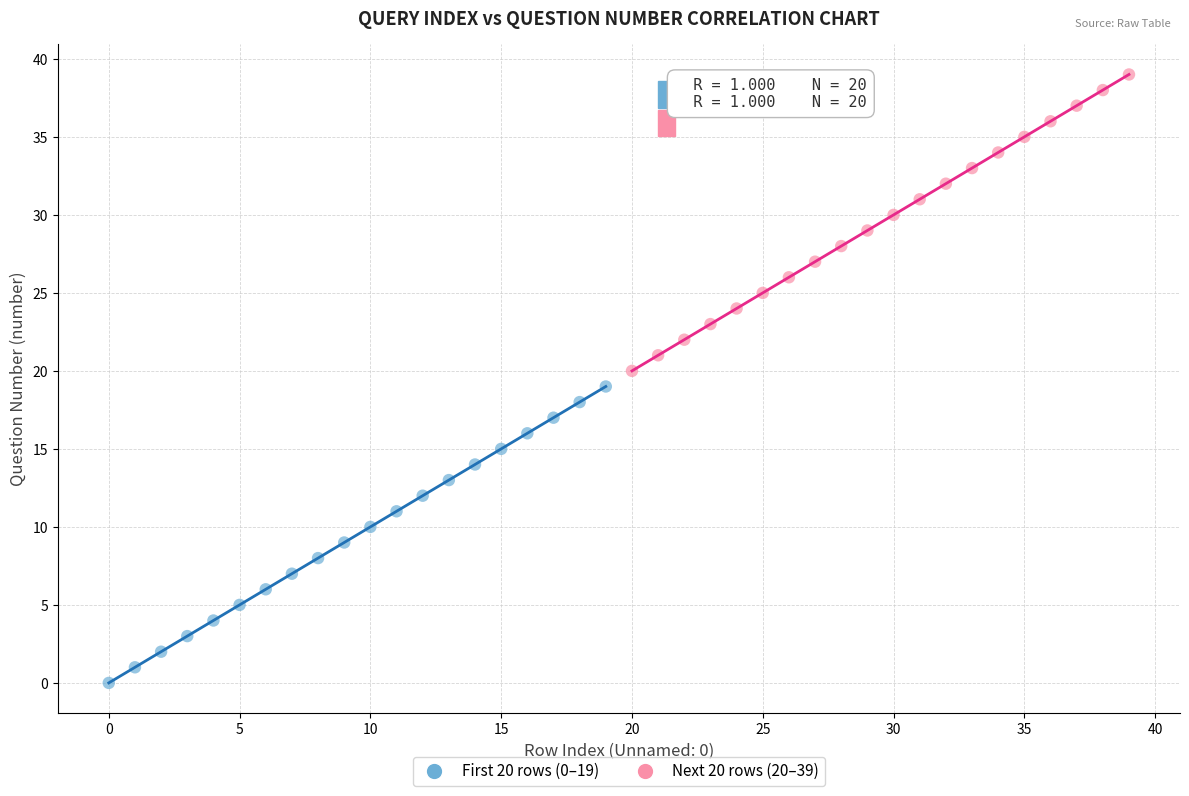

Which series reaches the minimum Y coordinate?

First 20 rows (0–19)